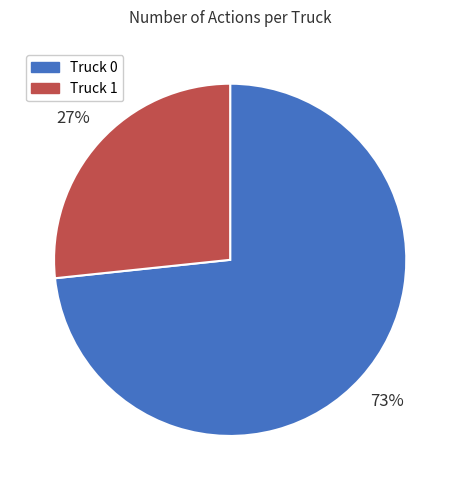

To the nearest percent, what is the combined percentage of Truck 0 and Truck 1?

100%